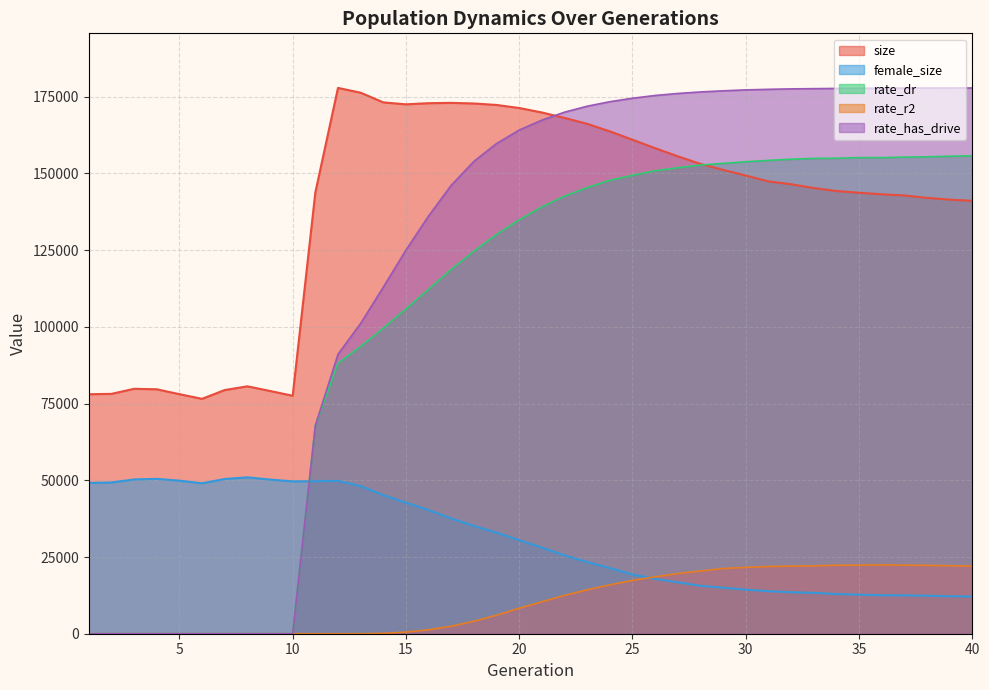

The value of rate_r2 at 21 is 13605.7. True or false?

False